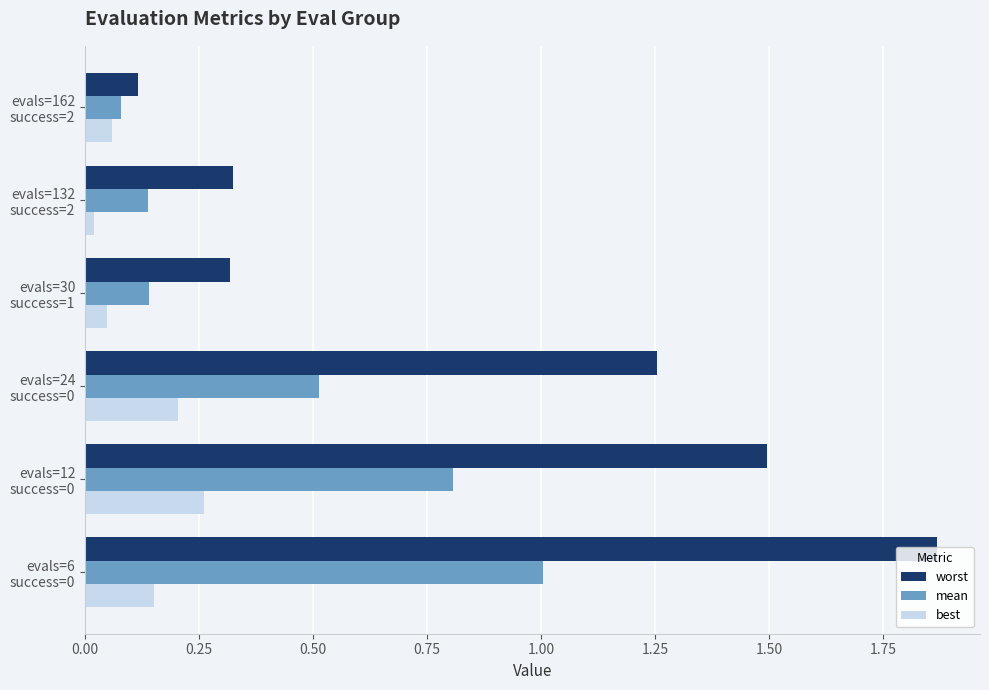

Which series has the largest range (max minus min)?

worst